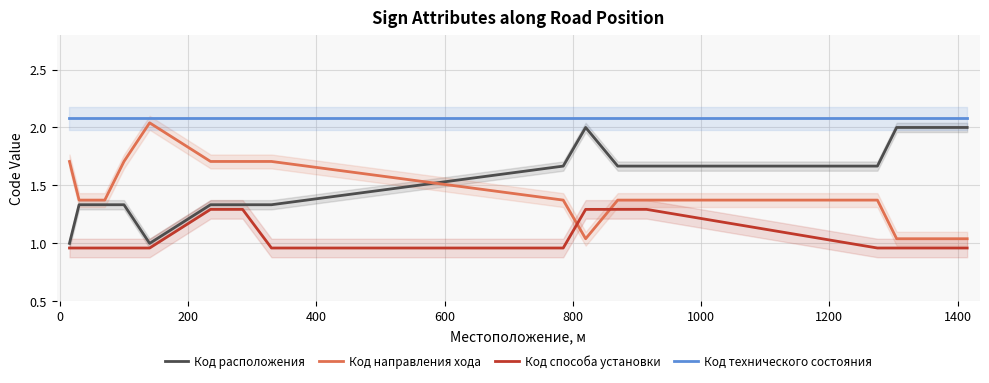

Is the value of Код направления хода at −200 greater than the value of Код расположения at 800?

Yes